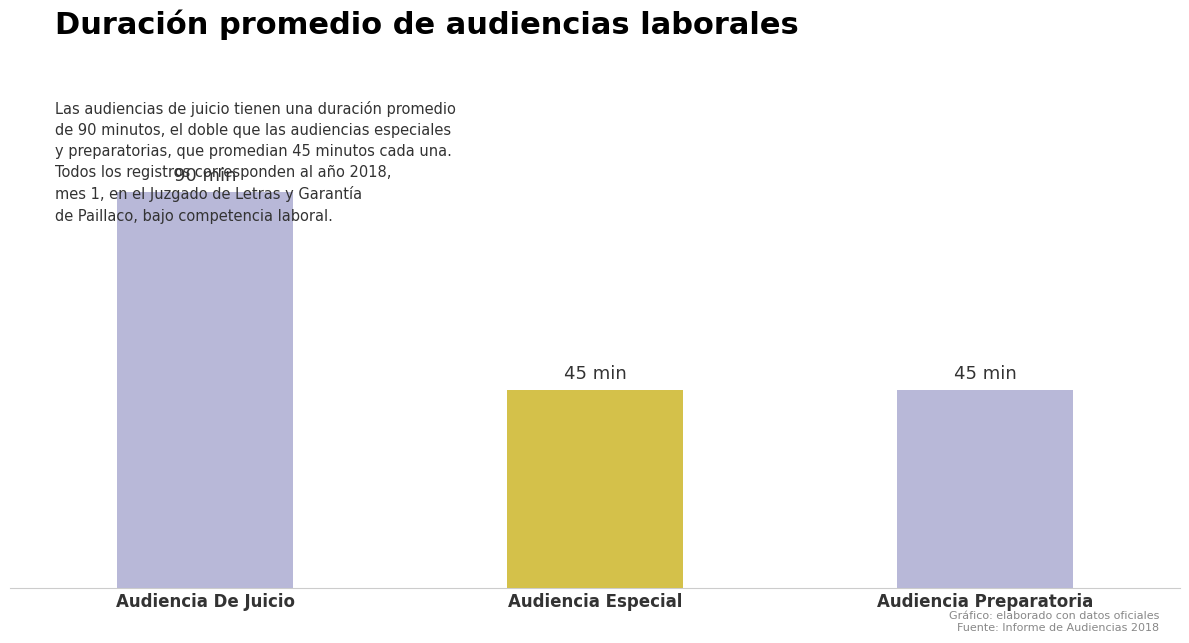

Reading right to left, extract all data points from this chart.

Audiencia Preparatoria=45	Audiencia Especial=45	Audiencia De Juicio=90